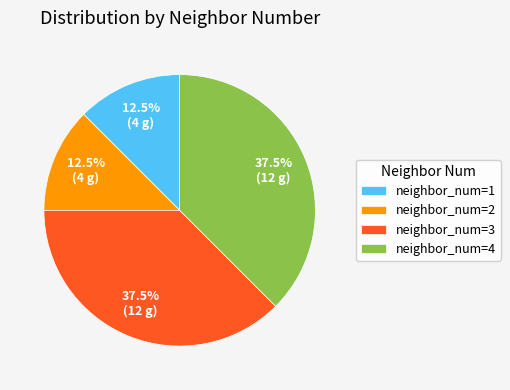

How many segments does this pie chart have?

4